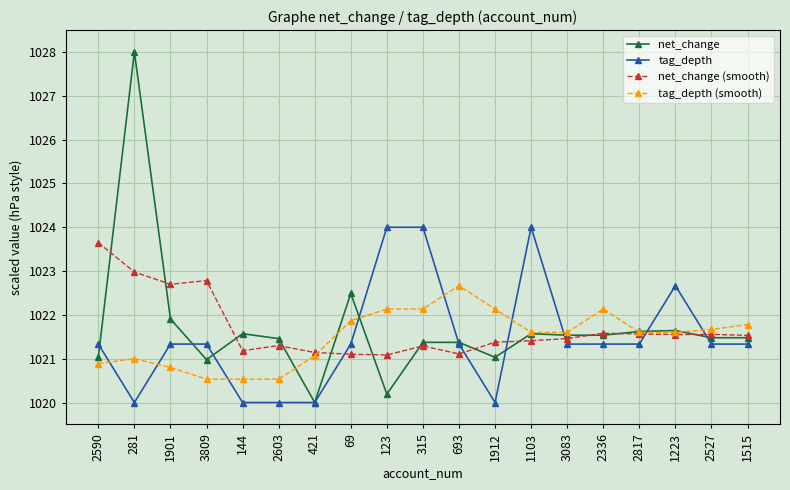

How many intersections are there between tag_depth and tag_depth (smooth)?

9